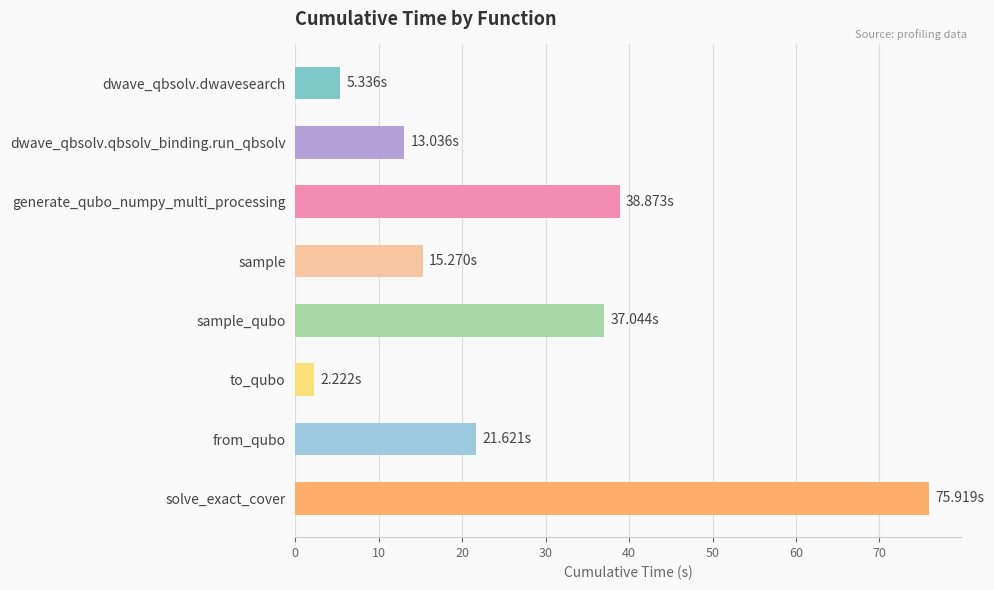

Count the number of categories in the chart.

8